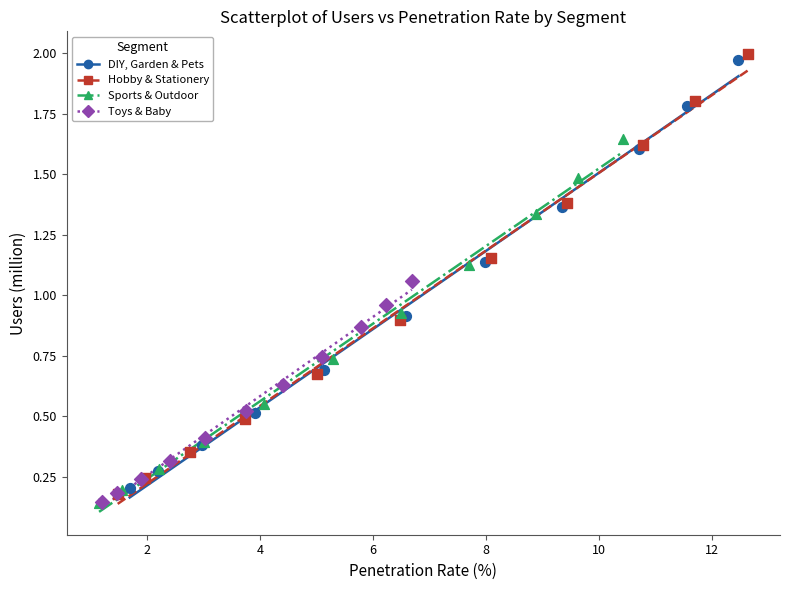

Which series reaches the maximum Y coordinate?

Hobby & Stationery